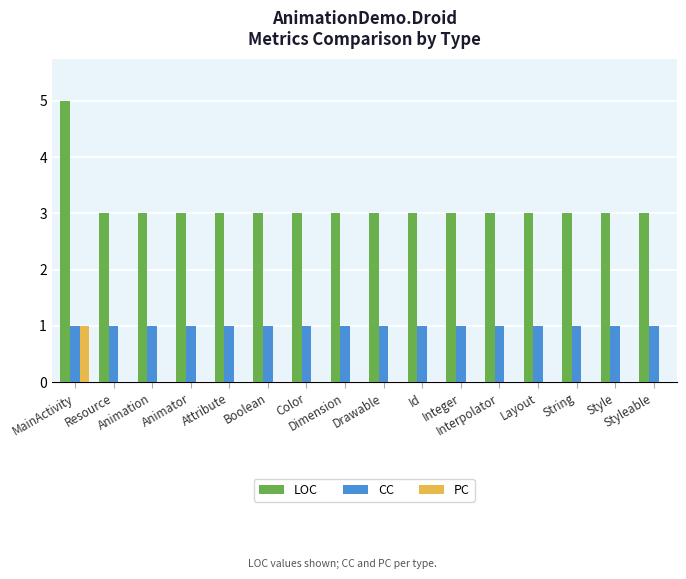

Which series has the largest total across all categories?

LOC